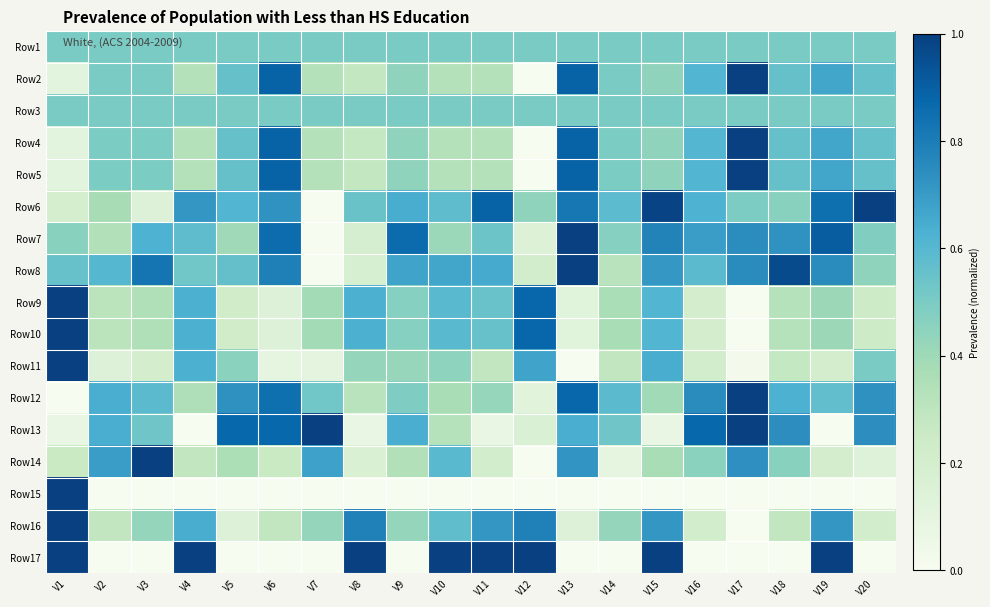

Reading right to left, what are all the values shown in this chart?

Row1: V20=0.5	V19=0.5	V18=0.5	V17=0.5	V16=0.5	V15=0.5	V14=0.5	V13=0.5	V12=0.5	V11=0.5	V10=0.5	V9=0.5	V8=0.5	V7=0.5	V6=0.5	V5=0.5	V4=0.5	V3=0.5	V2=0.5	V1=0.5
Row2: V20=0.6	V19=0.7	V18=0.6	V17=1.0	V16=0.6	V15=0.4	V14=0.5	V13=0.9	V12=0.0	V11=0.3	V10=0.3	V9=0.4	V8=0.3	V7=0.3	V6=0.9	V5=0.6	V4=0.3	V3=0.5	V2=0.5	V1=0.1
Row3: V20=0.5	V19=0.5	V18=0.5	V17=0.5	V16=0.5	V15=0.5	V14=0.5	V13=0.5	V12=0.5	V11=0.5	V10=0.5	V9=0.5	V8=0.5	V7=0.5	V6=0.5	V5=0.5	V4=0.5	V3=0.5	V2=0.5	V1=0.5
Row4: V20=0.6	V19=0.7	V18=0.6	V17=1.0	V16=0.6	V15=0.4	V14=0.5	V13=0.9	V12=0.0	V11=0.3	V10=0.3	V9=0.4	V8=0.3	V7=0.3	V6=0.9	V5=0.6	V4=0.3	V3=0.5	V2=0.5	V1=0.1
Row5: V20=0.6	V19=0.7	V18=0.6	V17=1.0	V16=0.6	V15=0.4	V14=0.5	V13=0.9	V12=0.0	V11=0.3	V10=0.3	V9=0.4	V8=0.3	V7=0.3	V6=0.9	V5=0.6	V4=0.3	V3=0.5	V2=0.5	V1=0.1
Row6: V20=1.0	V19=0.8	V18=0.5	V17=0.5	V16=0.6	V15=1.0	V14=0.6	V13=0.8	V12=0.4	V11=0.9	V10=0.6	V9=0.6	V8=0.5	V7=0.0	V6=0.7	V5=0.6	V4=0.7	V3=0.1	V2=0.4	V1=0.2
Row7: V20=0.5	V19=0.9	V18=0.7	V17=0.7	V16=0.7	V15=0.8	V14=0.5	V13=1.0	V12=0.1	V11=0.5	V10=0.4	V9=0.9	V8=0.2	V7=0.0	V6=0.9	V5=0.4	V4=0.6	V3=0.6	V2=0.3	V1=0.5
Row8: V20=0.4	V19=0.8	V18=1.0	V17=0.8	V16=0.6	V15=0.7	V14=0.3	V13=1.0	V12=0.2	V11=0.7	V10=0.7	V9=0.7	V8=0.2	V7=0.0	V6=0.8	V5=0.6	V4=0.5	V3=0.8	V2=0.6	V1=0.6
Row9: V20=0.2	V19=0.4	V18=0.3	V17=0.0	V16=0.2	V15=0.6	V14=0.4	V13=0.1	V12=0.9	V11=0.6	V10=0.6	V9=0.5	V8=0.6	V7=0.4	V6=0.1	V5=0.2	V4=0.6	V3=0.3	V2=0.3	V1=1.0
Row10: V20=0.2	V19=0.4	V18=0.3	V17=0.0	V16=0.2	V15=0.6	V14=0.4	V13=0.1	V12=0.9	V11=0.6	V10=0.6	V9=0.5	V8=0.6	V7=0.4	V6=0.1	V5=0.2	V4=0.6	V3=0.3	V2=0.3	V1=1.0
Row11: V20=0.5	V19=0.2	V18=0.3	V17=0.0	V16=0.2	V15=0.6	V14=0.3	V13=0.0	V12=0.7	V11=0.3	V10=0.4	V9=0.4	V8=0.4	V7=0.1	V6=0.1	V5=0.5	V4=0.6	V3=0.2	V2=0.1	V1=1.0
Row12: V20=0.7	V19=0.6	V18=0.6	V17=1.0	V16=0.8	V15=0.4	V14=0.6	V13=0.9	V12=0.1	V11=0.4	V10=0.4	V9=0.5	V8=0.3	V7=0.5	V6=0.8	V5=0.7	V4=0.4	V3=0.6	V2=0.6	V1=0.0
Row13: V20=0.7	V19=0.0	V18=0.7	V17=1.0	V16=0.9	V15=0.1	V14=0.5	V13=0.6	V12=0.2	V11=0.1	V10=0.3	V9=0.6	V8=0.1	V7=1.0	V6=0.9	V5=0.9	V4=0.0	V3=0.5	V2=0.6	V1=0.1
Row14: V20=0.1	V19=0.2	V18=0.5	V17=0.7	V16=0.5	V15=0.4	V14=0.1	V13=0.7	V12=0.0	V11=0.2	V10=0.6	V9=0.3	V8=0.2	V7=0.7	V6=0.3	V5=0.4	V4=0.3	V3=1.0	V2=0.7	V1=0.3
Row15: V20=0.0	V19=0.0	V18=0.0	V17=0.0	V16=0.0	V15=0.0	V14=0.0	V13=0.0	V12=0.0	V11=0.0	V10=0.0	V9=0.0	V8=0.0	V7=0.0	V6=0.0	V5=0.0	V4=0.0	V3=0.0	V2=0.0	V1=1.0
Row16: V20=0.2	V19=0.7	V18=0.3	V17=0.0	V16=0.2	V15=0.7	V14=0.4	V13=0.1	V12=0.8	V11=0.7	V10=0.6	V9=0.4	V8=0.8	V7=0.4	V6=0.3	V5=0.1	V4=0.6	V3=0.4	V2=0.3	V1=1.0
Row17: V20=0.0	V19=1.0	V18=0.0	V17=0.0	V16=0.0	V15=1.0	V14=0.0	V13=0.0	V12=1.0	V11=1.0	V10=1.0	V9=0.0	V8=1.0	V7=0.0	V6=0.0	V5=0.0	V4=1.0	V3=0.0	V2=0.0	V1=1.0